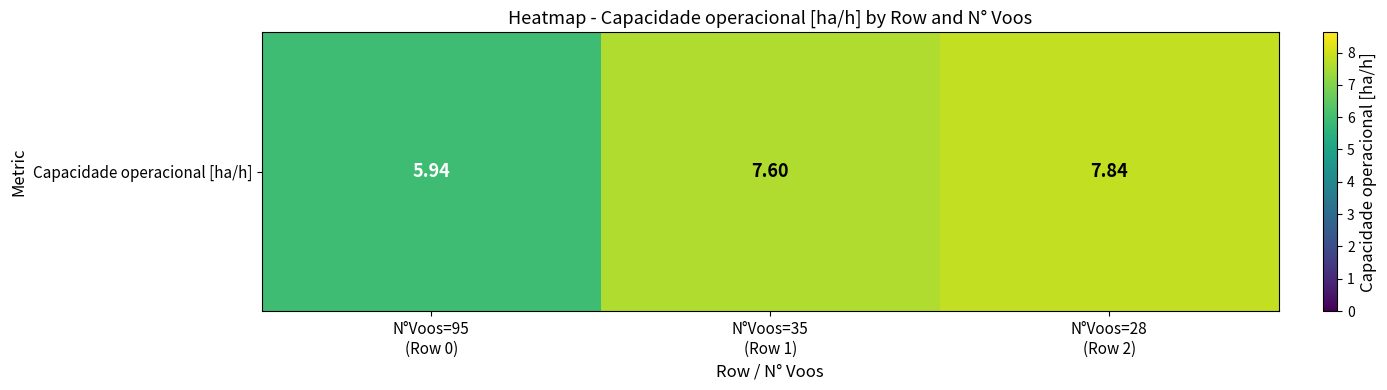

What is the average value?

7.1